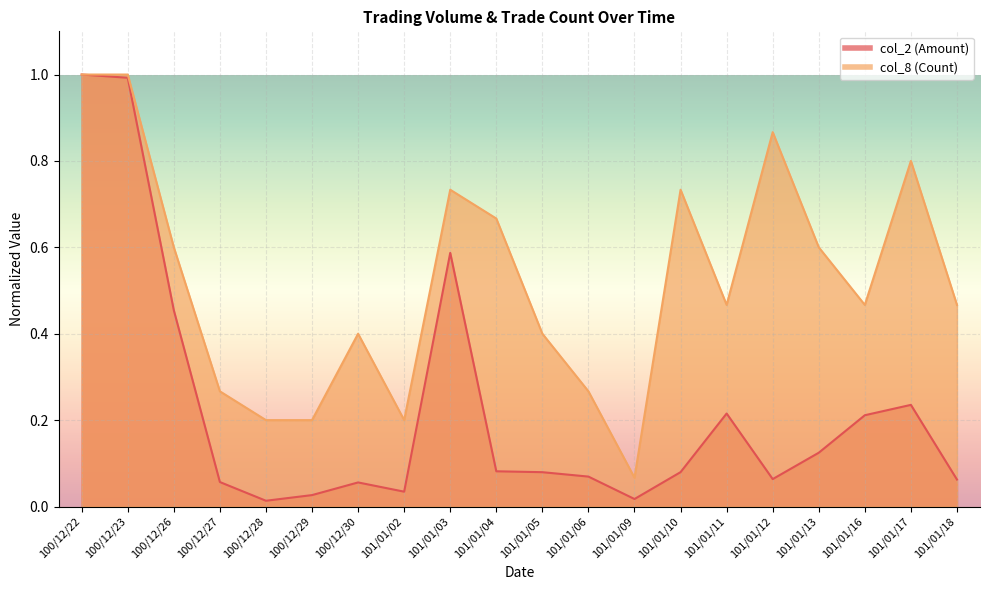

What is the total value across all series at 101/01/02?

0.2